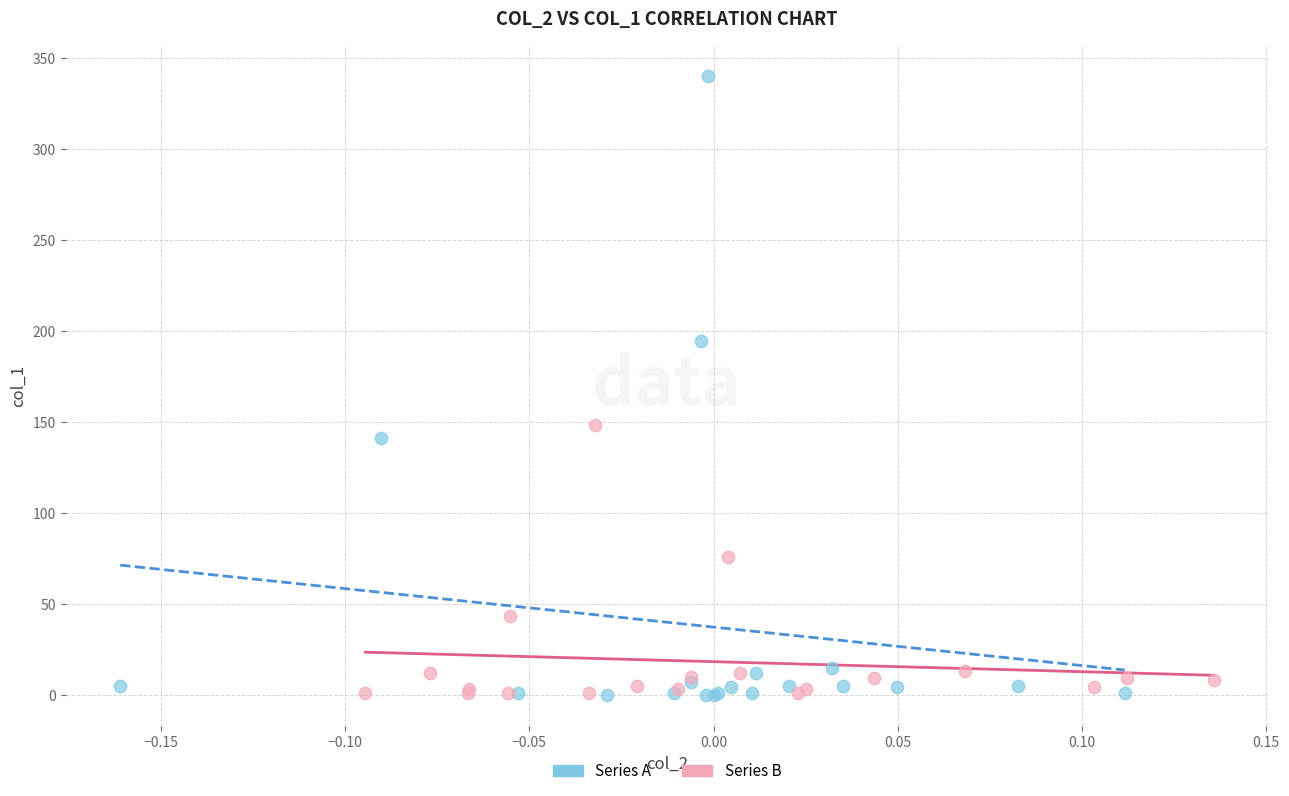

Which series reaches the maximum Y coordinate?

Series A